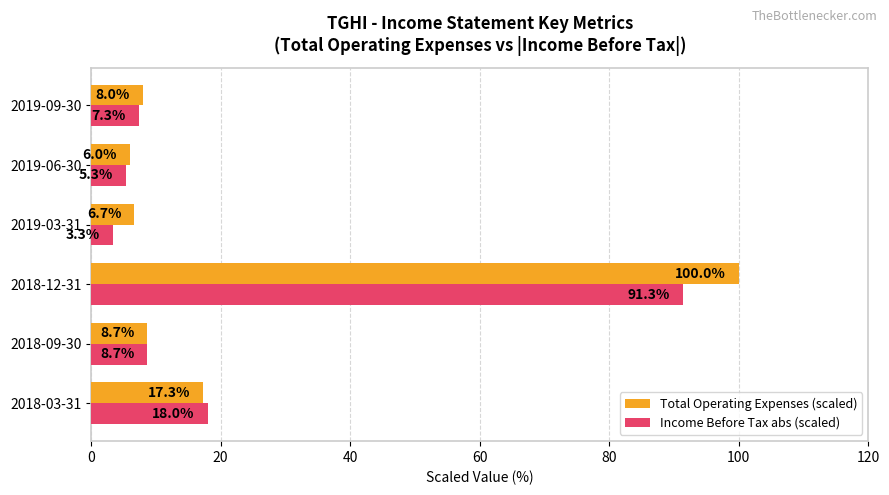

At which label does Total Operating Expenses (scaled) reach its peak?

2018-12-31